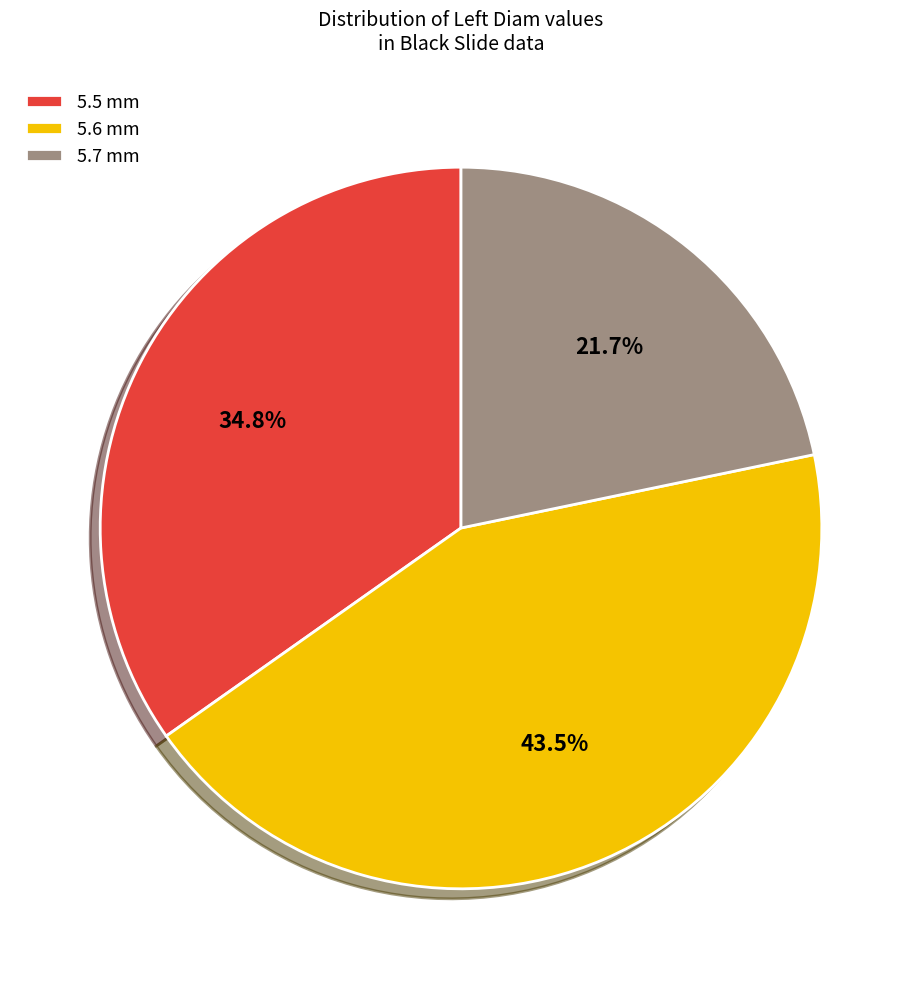

Is there any slice that represents more than half of the pie?

No